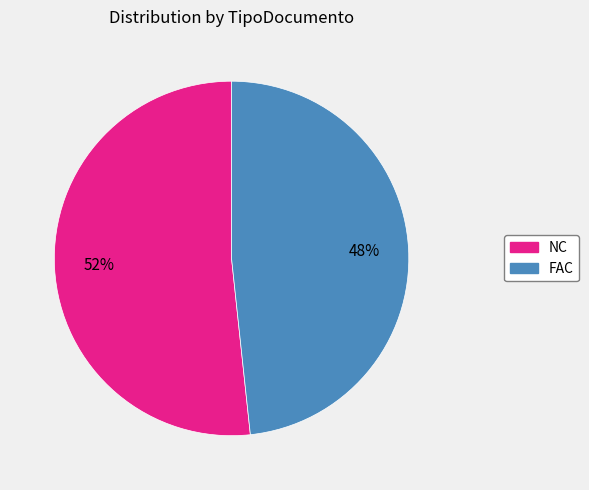

To the nearest percent, what is the average slice percentage?

50%